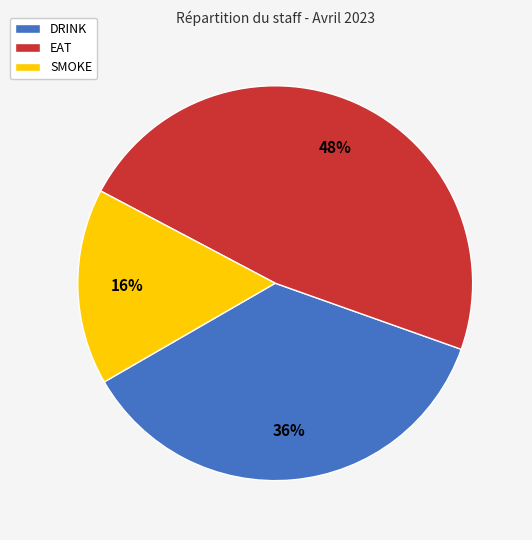

Do EAT and DRINK together represent more than half of the pie?

Yes